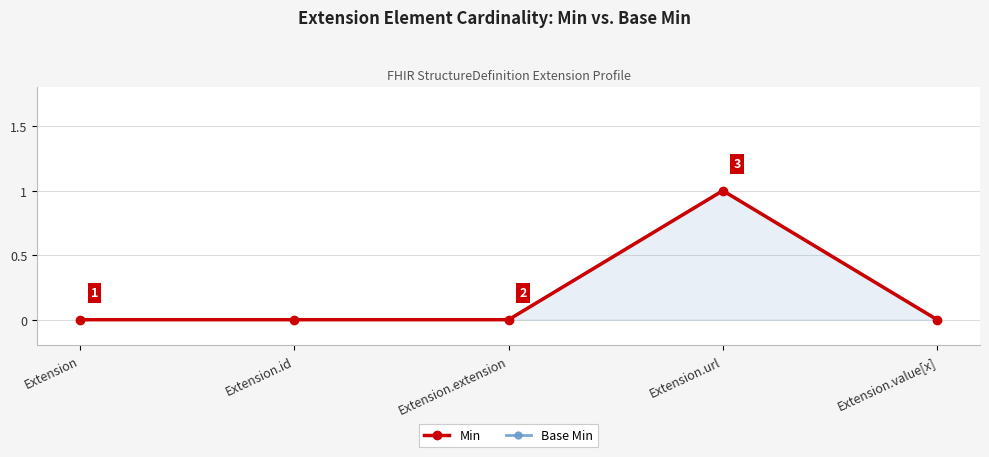

How many lines are shown in the chart?

2